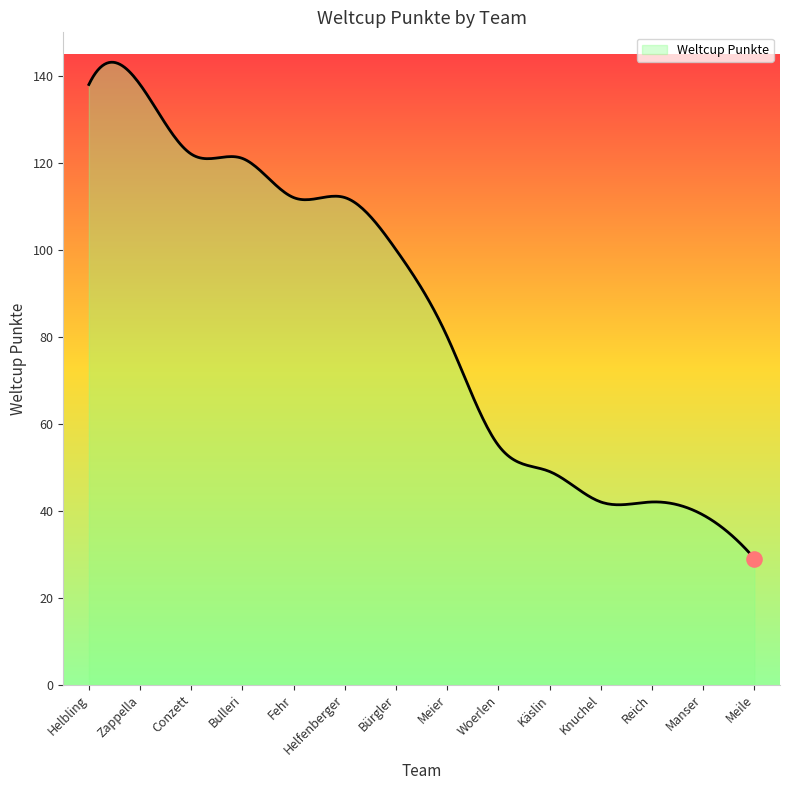

What is the smallest value displayed?

29.0